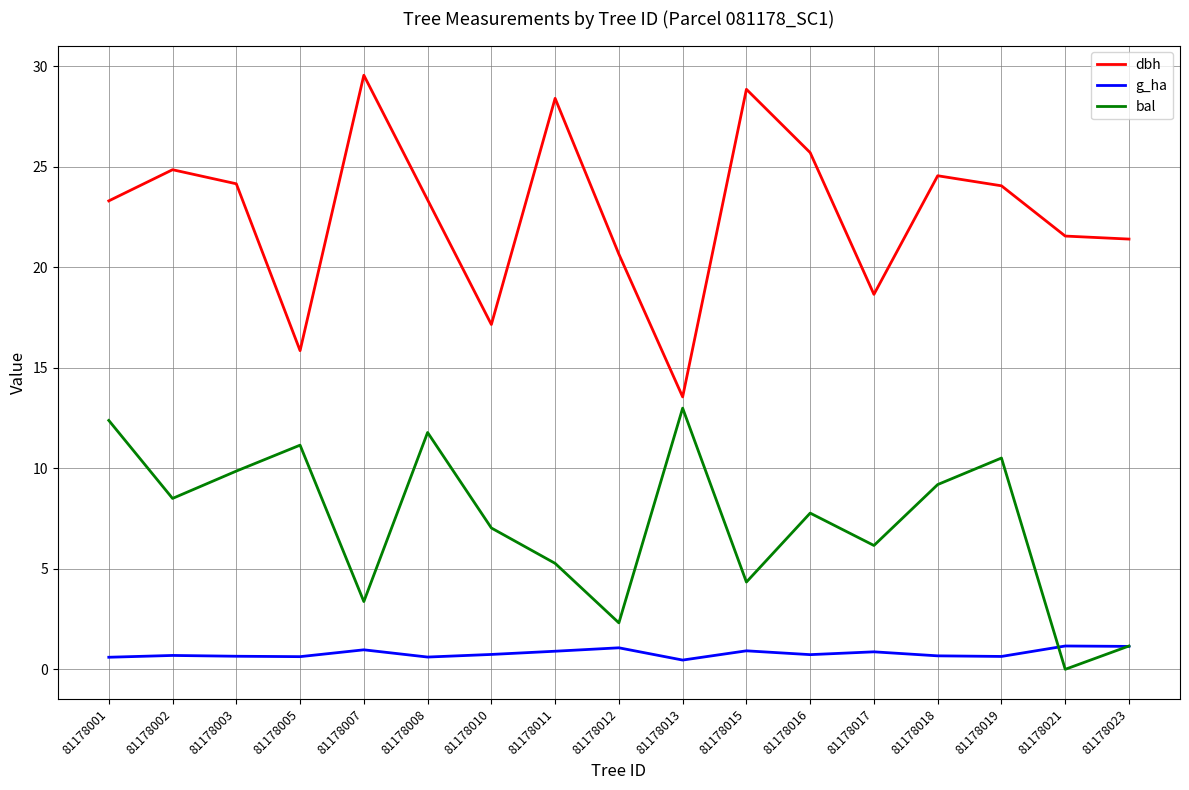

At which category does the chart reach its minimum across all series?

81178021